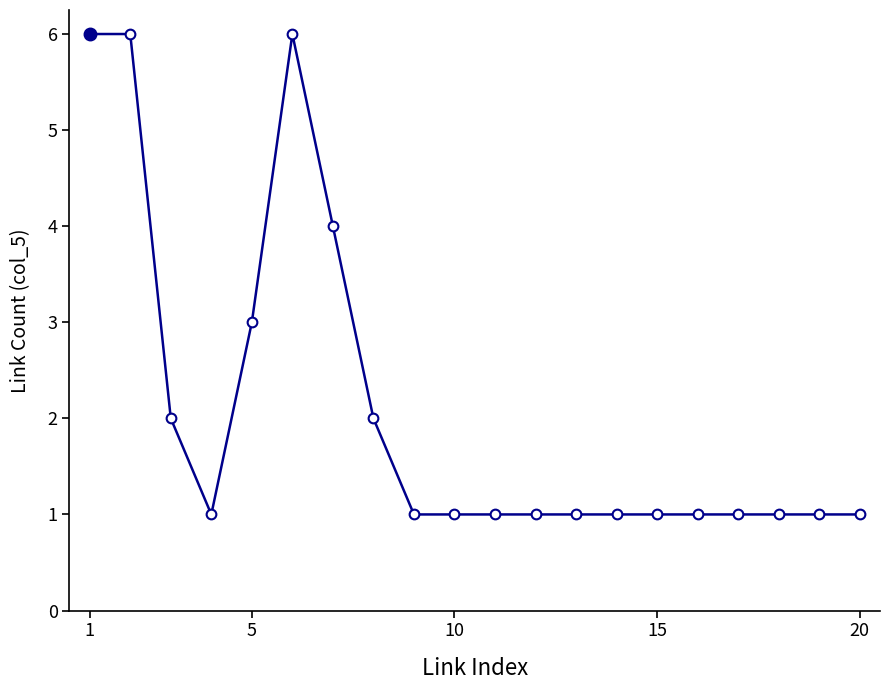

What is the greatest value displayed?

6